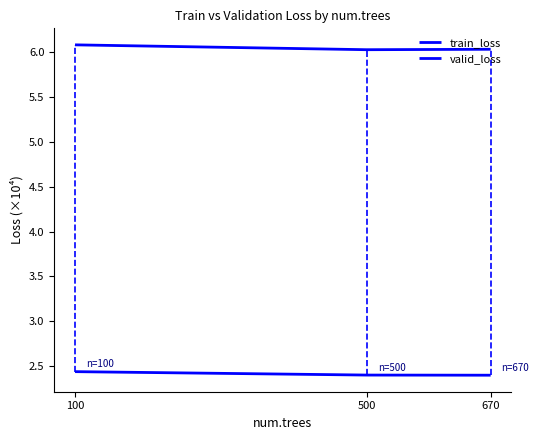

The value of valid_loss at 100 is 9.3. True or false?

False